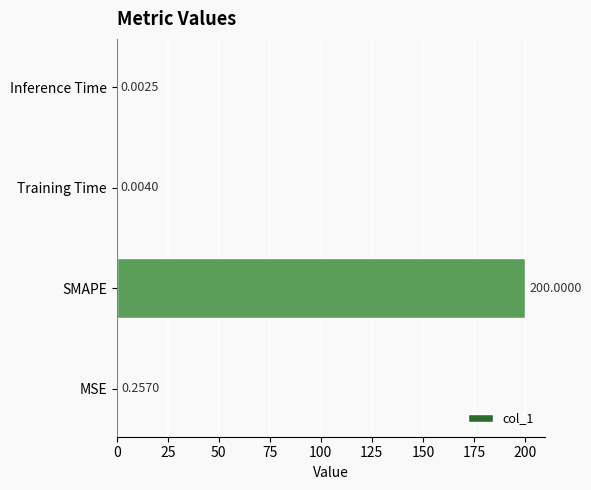

What is the maximum value shown in the chart?

200.0